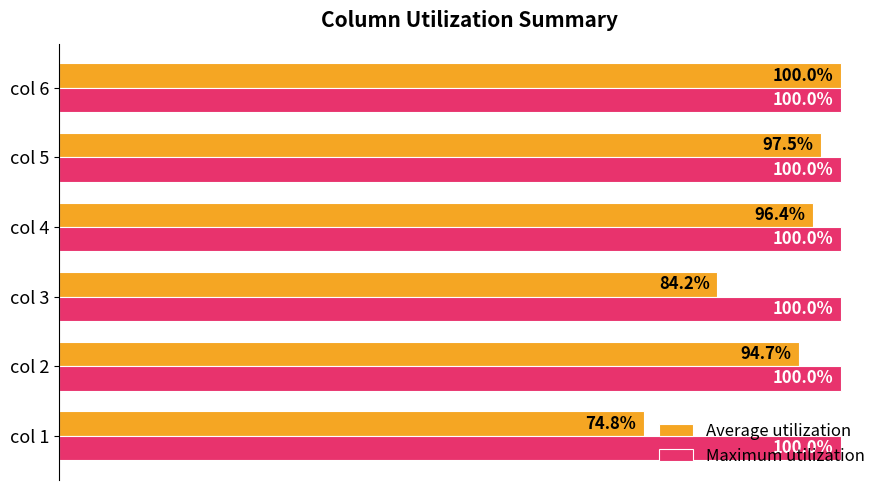

What are all the series names shown in the legend?

Average utilization, Maximum utilization